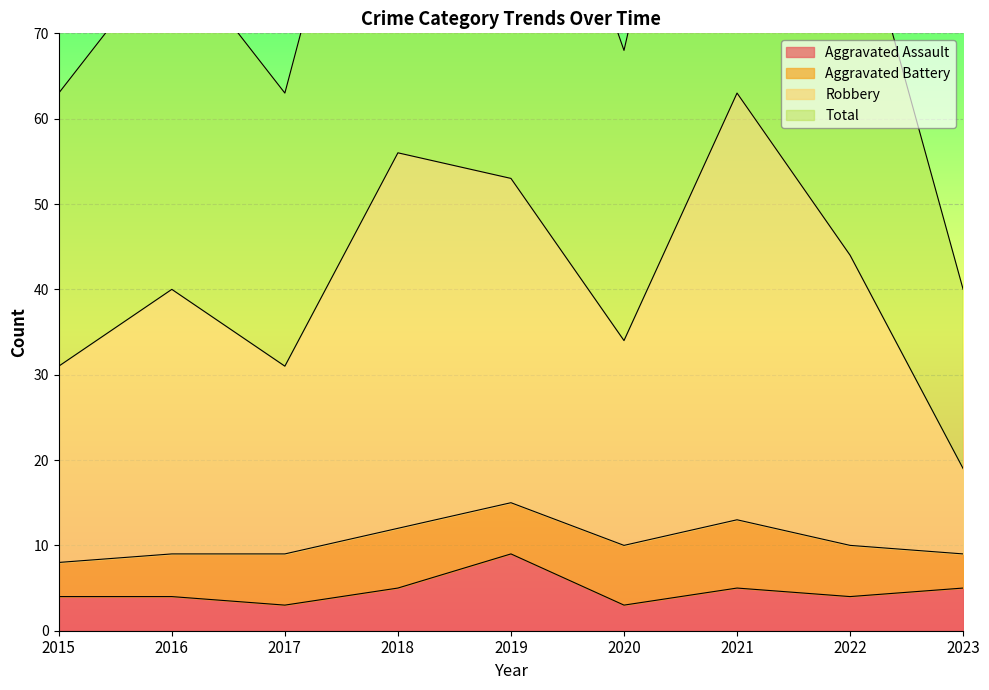

What is the total value across all series at 2021?

194